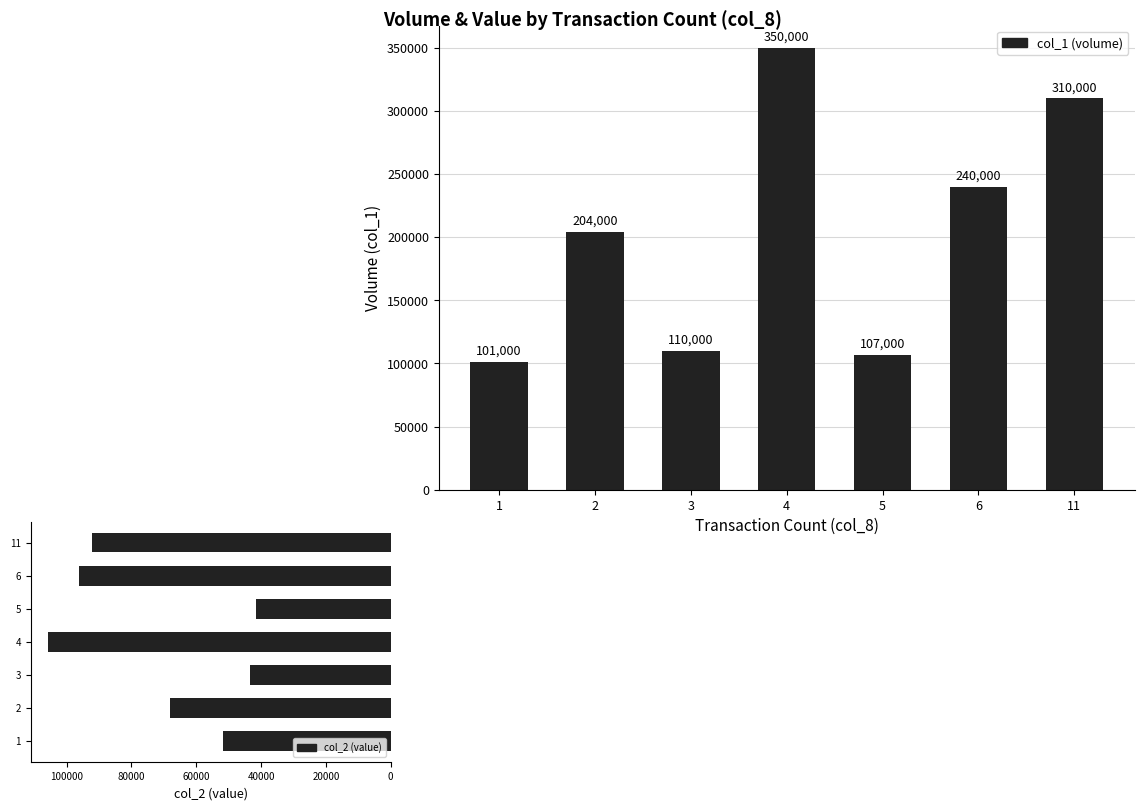

The value of col_1 (volume) at 5 is 107000. True or false?

True